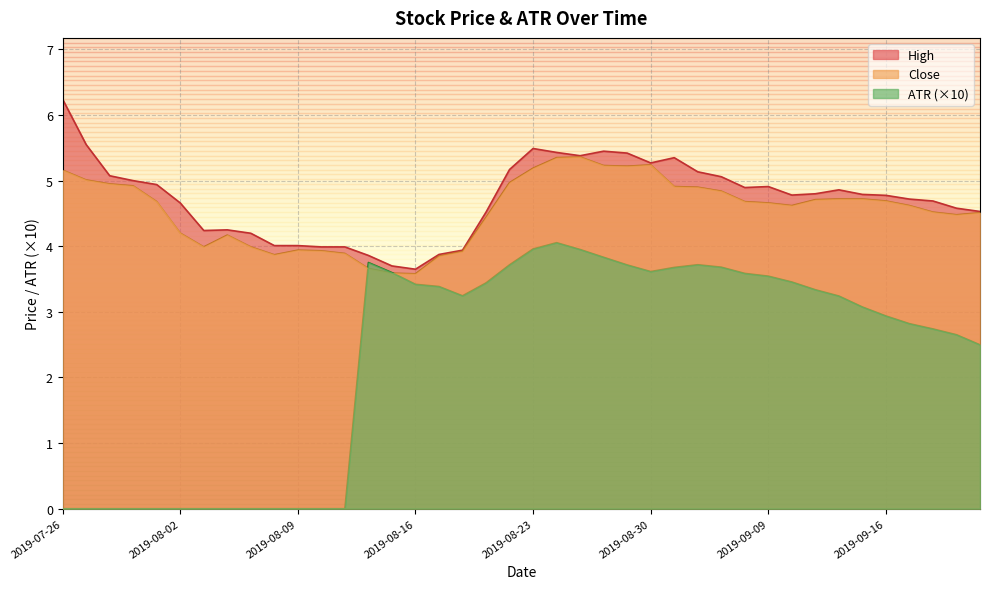

At 2019-09-04, list the series in order from largest to smallest.

High, Close, ATR